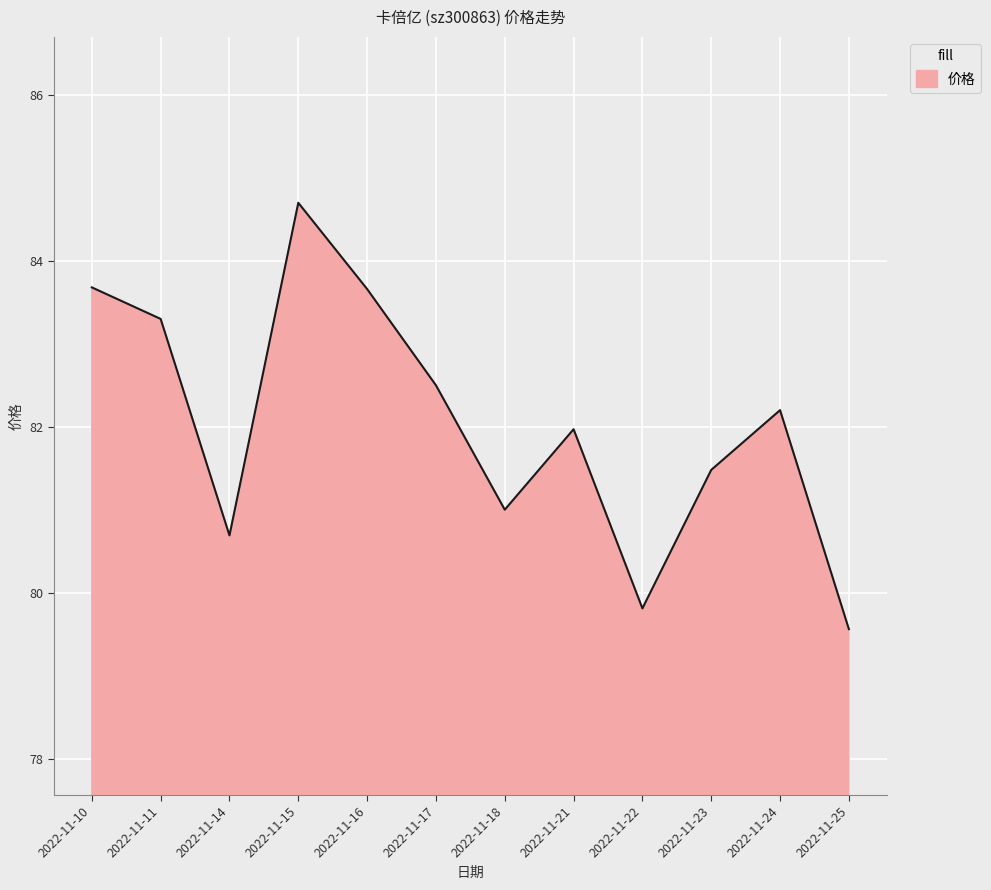

What is the difference between the maximum and minimum values?

5.1